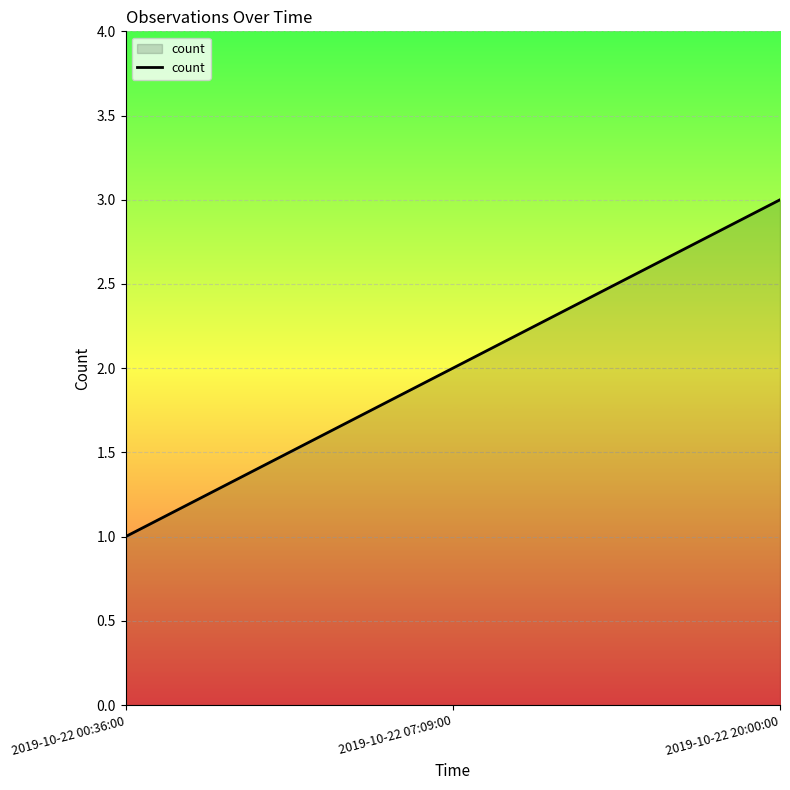

The value at 2019-10-22 20:00:00 is 4. True or false?

False